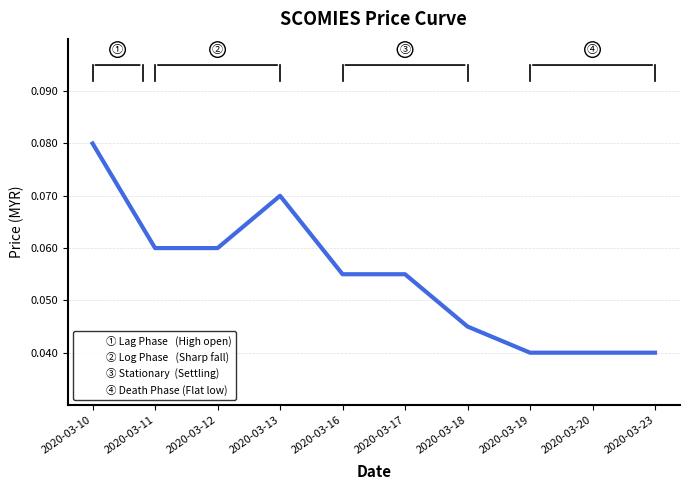

Between 2020-03-16 and 2020-03-23, which is larger?

2020-03-16